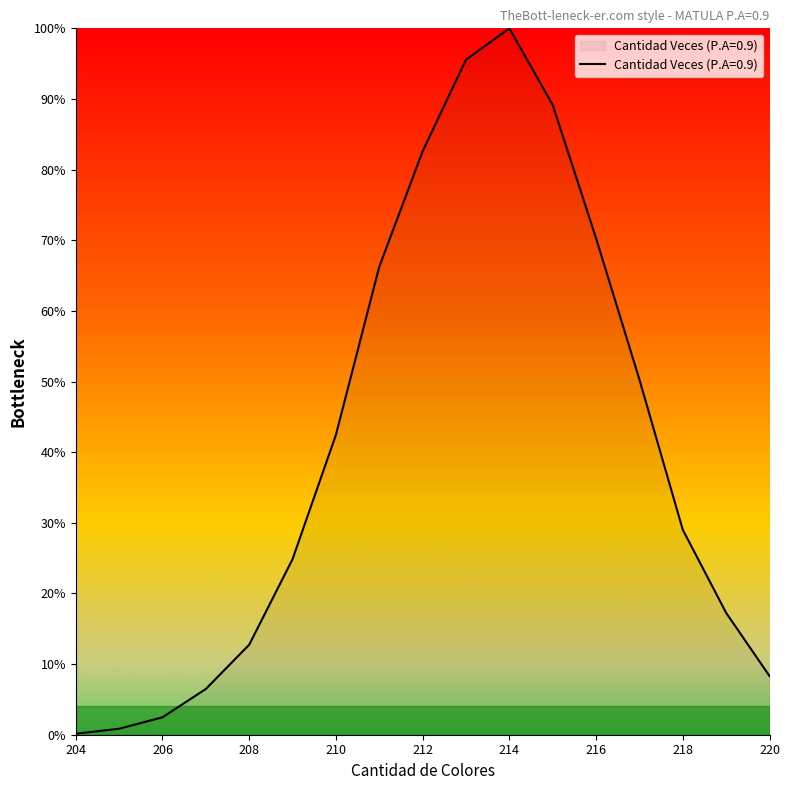

What is the greatest value displayed?

100.0